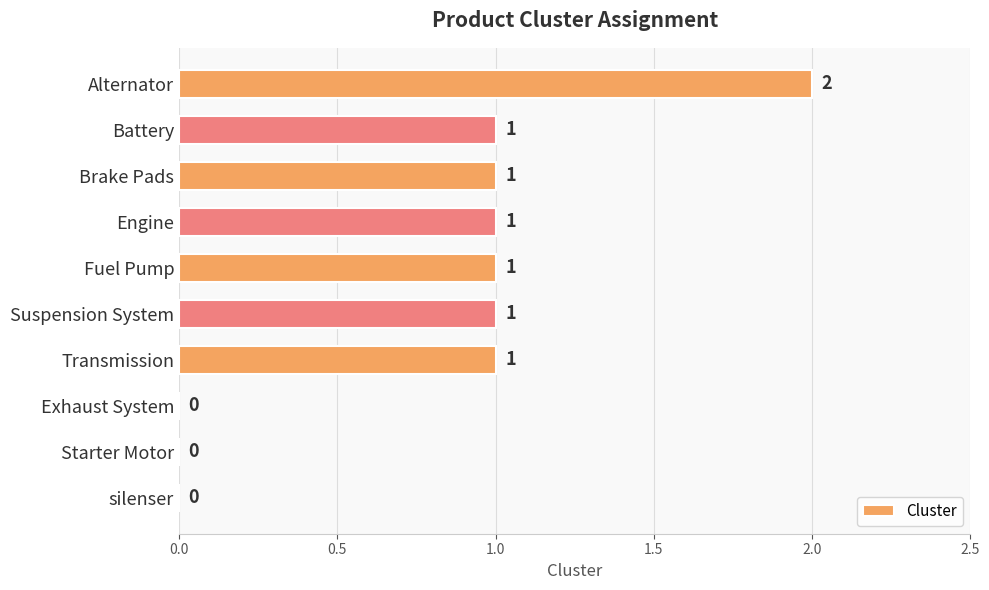

Which category has the highest value across all series?

Alternator